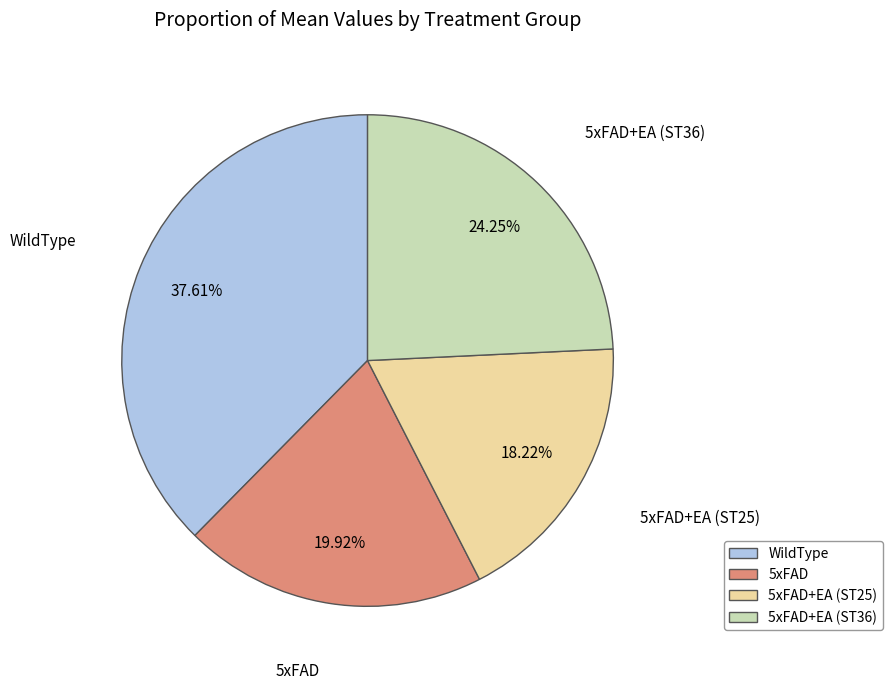

Does any single category account for the majority?

No